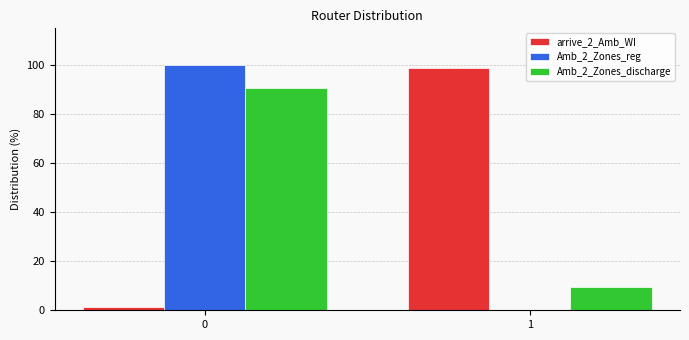

Is the value of arrive_2_Amb_WI at 0 greater than the value of Amb_2_Zones_reg at 0?

No